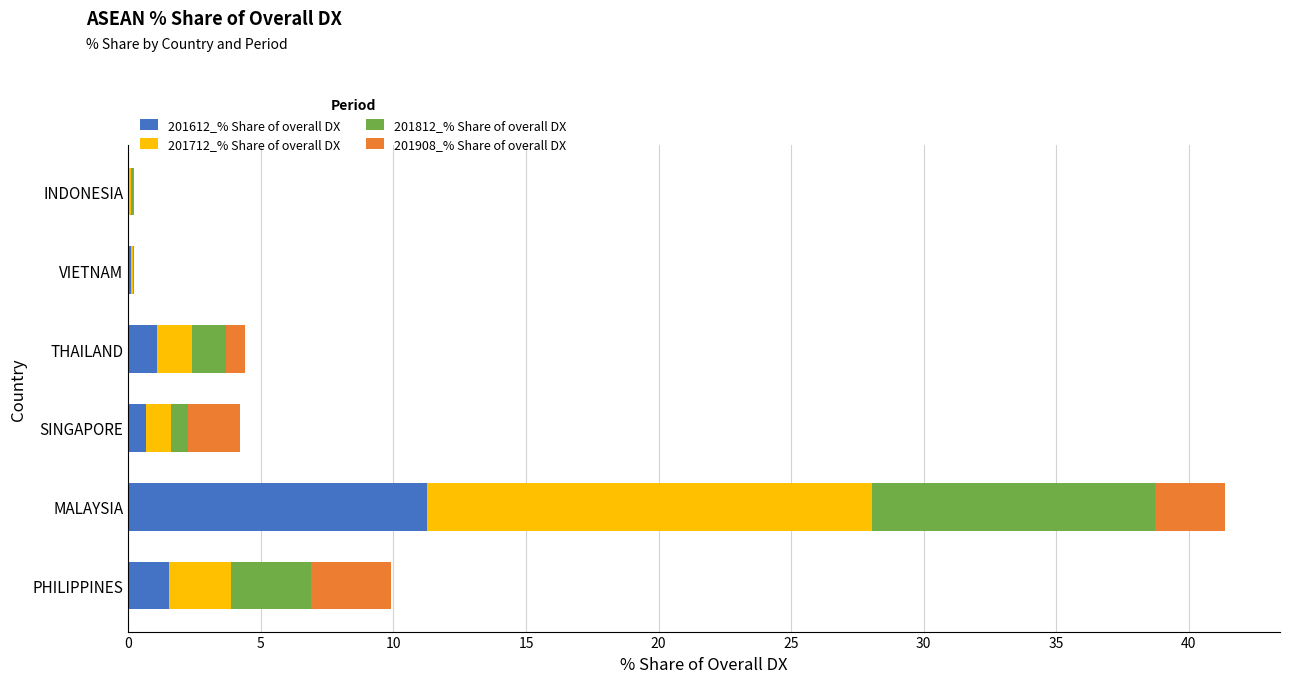

At which label does 201612_% Share of overall DX reach its peak?

MALAYSIA